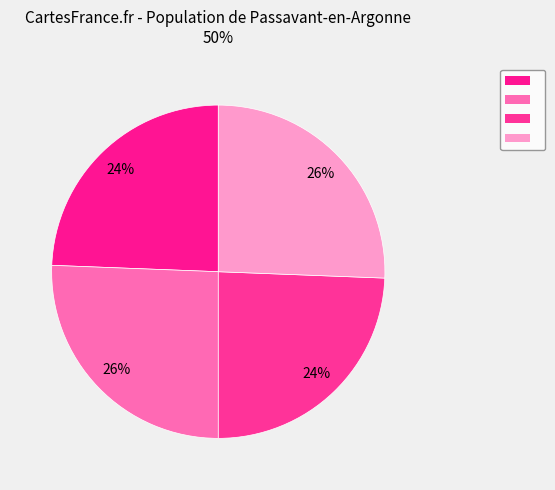

Count the number of slices in the pie.

4